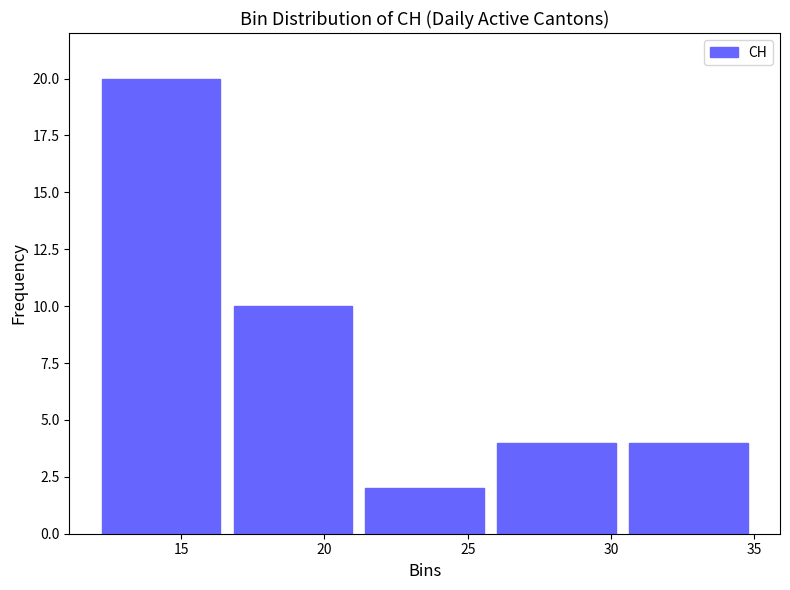

Which range on the x-axis has the tallest bar?

12.0 to 16.6